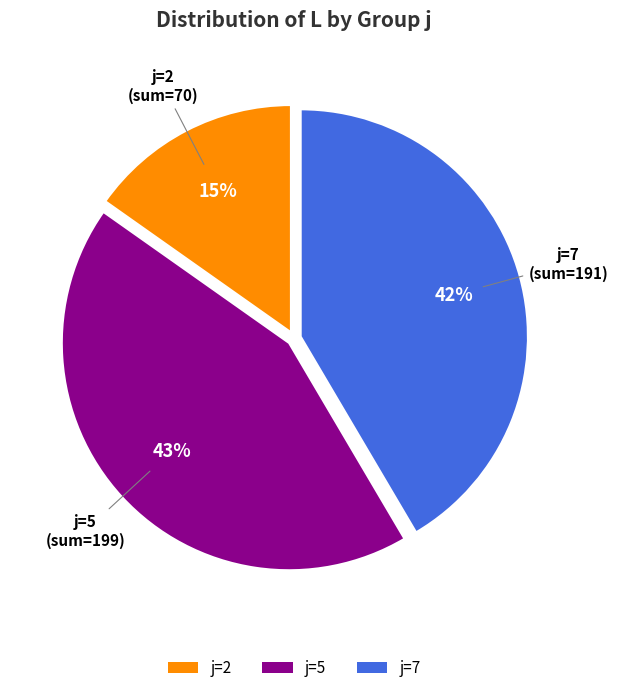

Does j=5 account for over 50% of the chart?

No